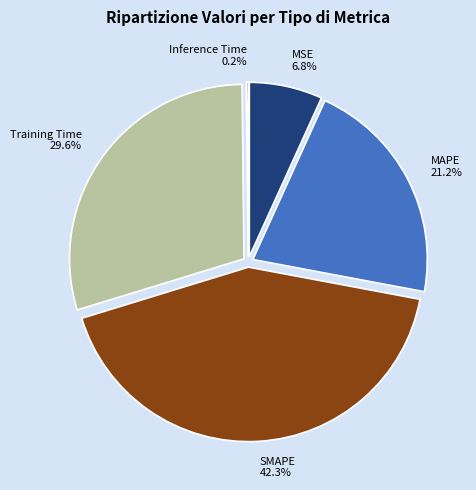

To the nearest percent, what percentage of the pie is MSE?

7%